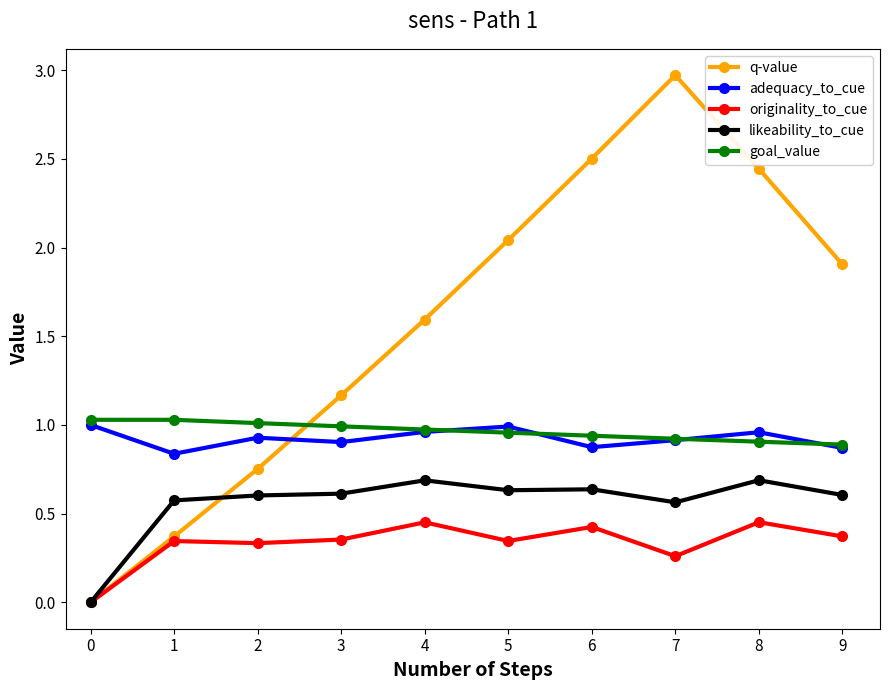

What is the difference between the maximum and second lowest values in the likeability_to_cue series?

0.1